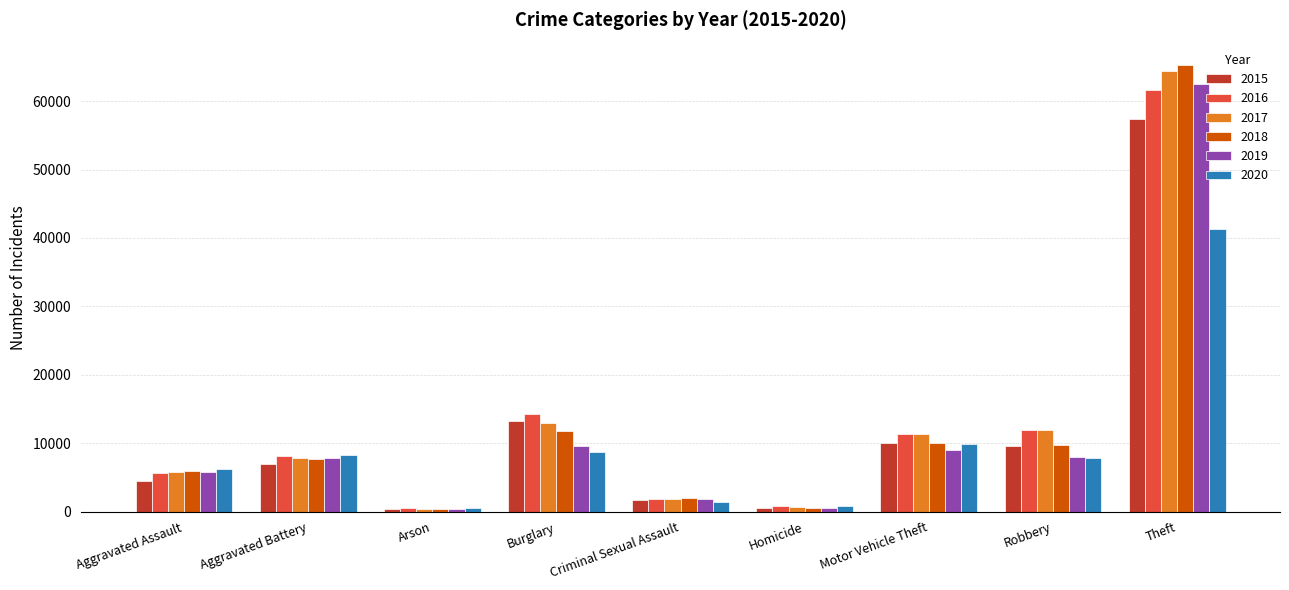

Is it true that 2015 equals 496 at Homicide?

True